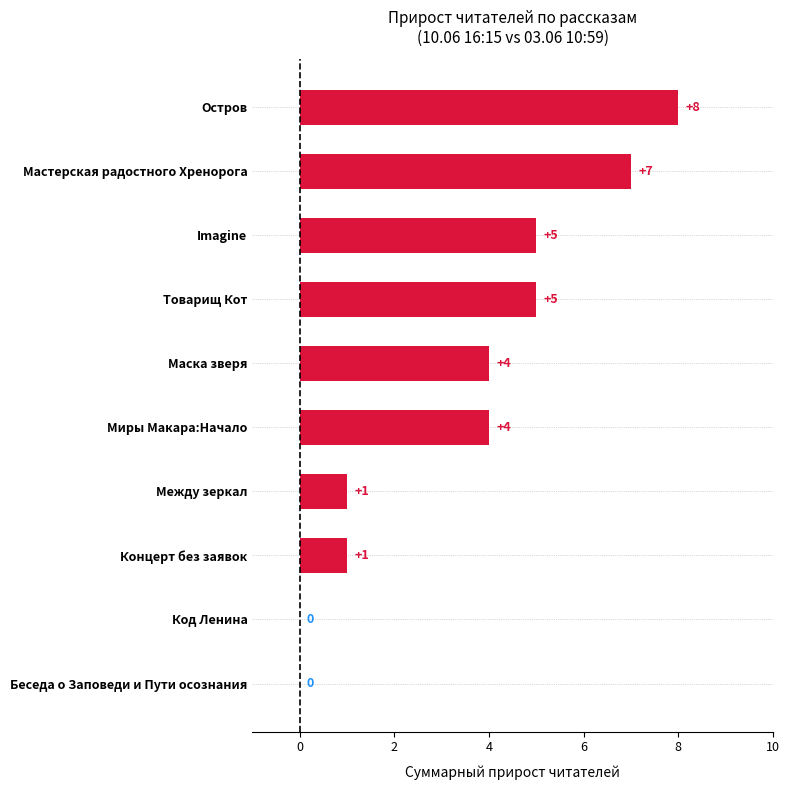

Reading bottom to top, transcribe all the data shown in this chart.

Беседа о Заповеди и Пути осознания=0	Код Ленина=0	Концерт без заявок=1	Между зеркал=1	Миры Макара:Начало=4	Маска зверя=4	Товарищ Кот=5	Imagine=5	Мастерская радостного Хренорога=7	Остров=8